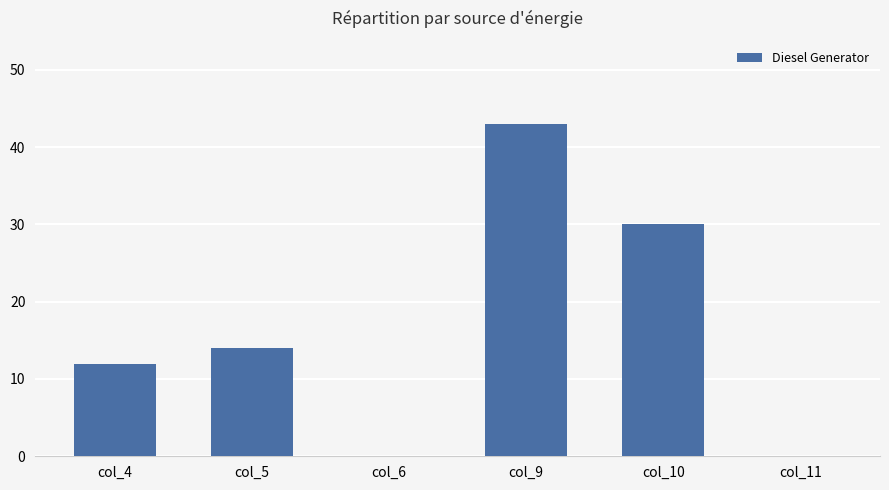

Reading left to right, list all the values displayed in this chart.

12	14	0	43	30	0